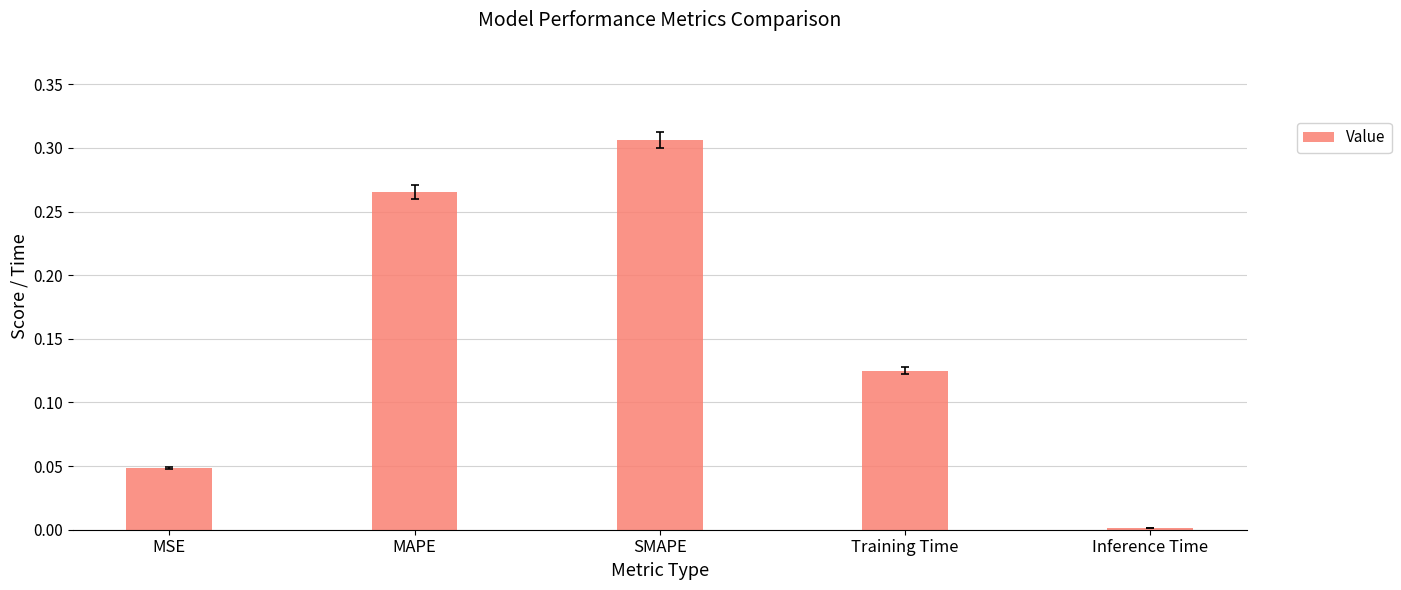

What is the change in value from SMAPE to Training Time?

-0.2